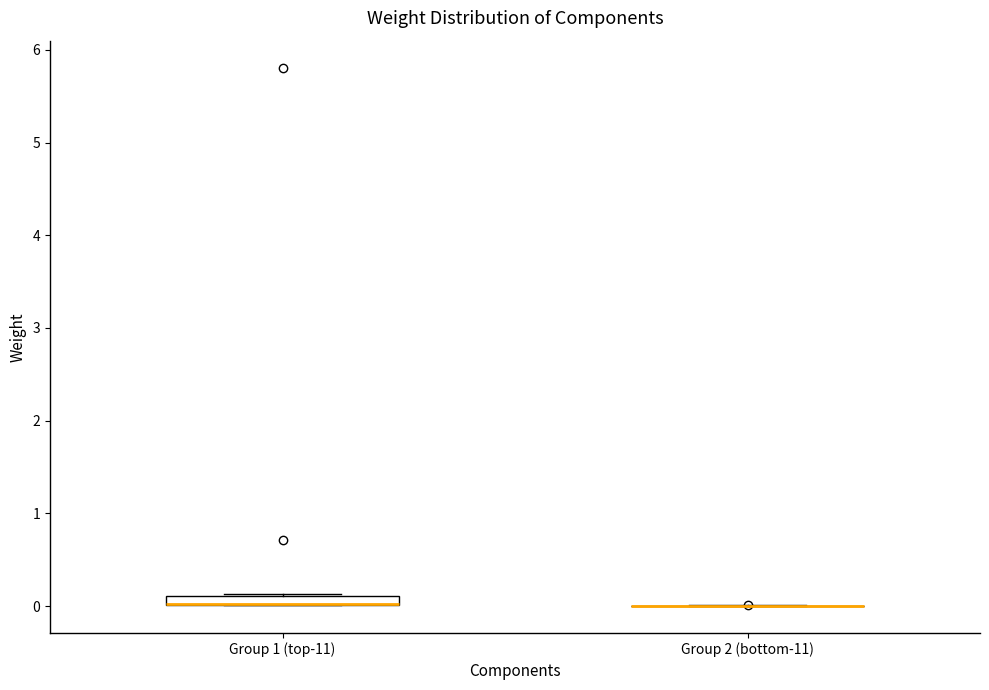

Where is the lower edge of the box for Group 1 (top-11) on the y-axis? The values are not printed on the chart, so give them approximately, as read against the axis.

0.0